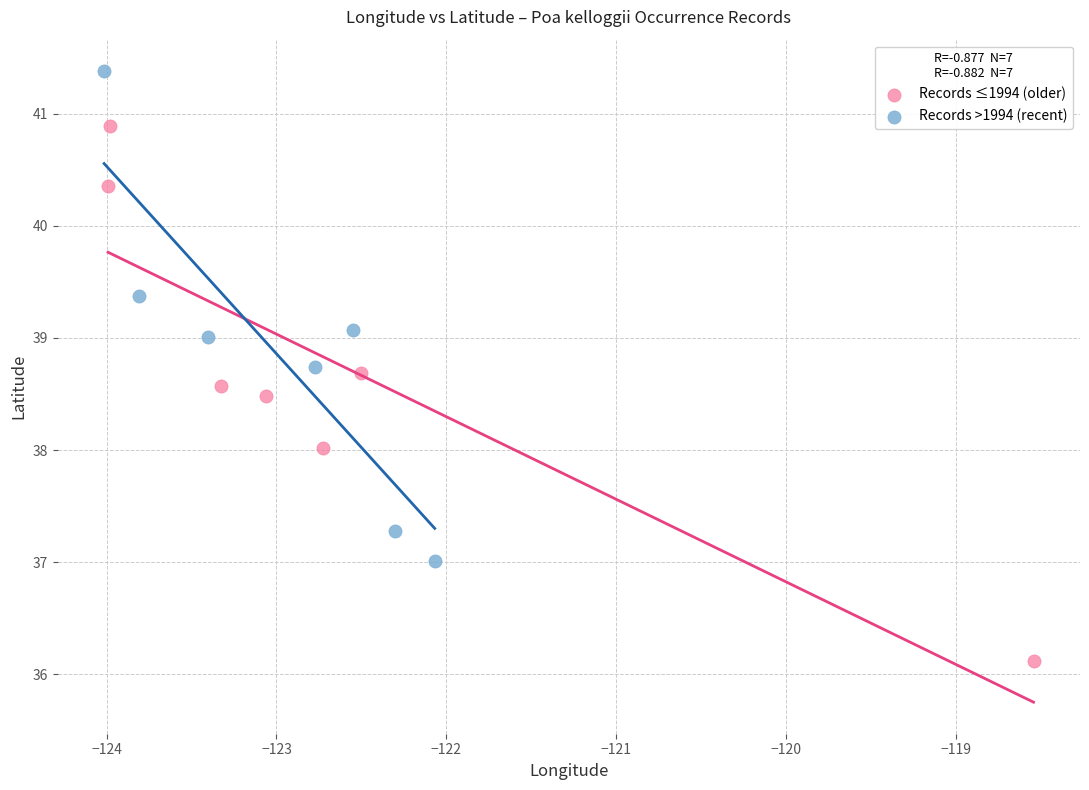

What are all the series names shown in the legend?

Records ≤1994 (older), Records >1994 (recent)